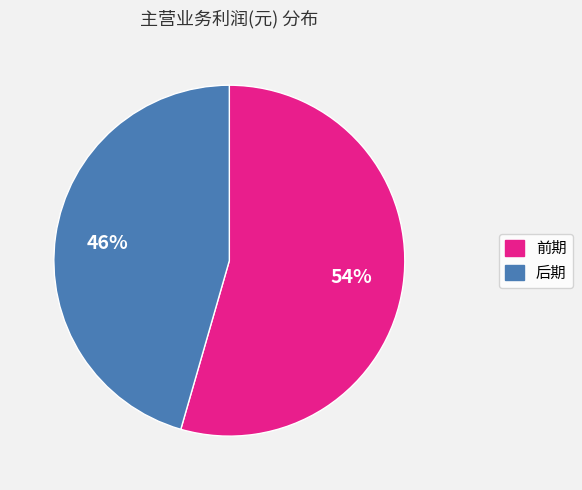

Do 后期 and 前期 together represent more than half of the pie?

Yes